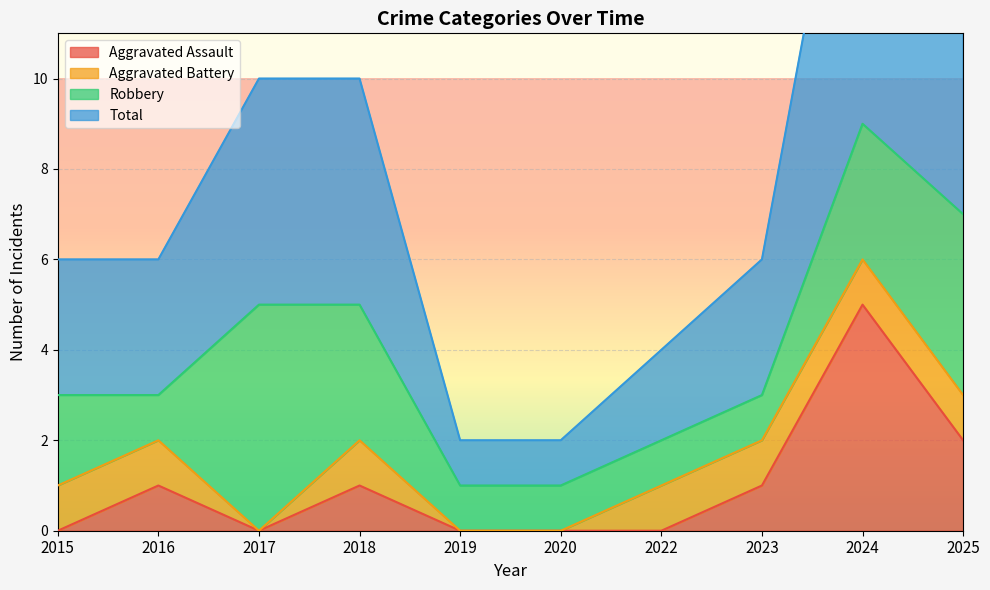

Which category has the highest value in the Aggravated Assault series?

2024